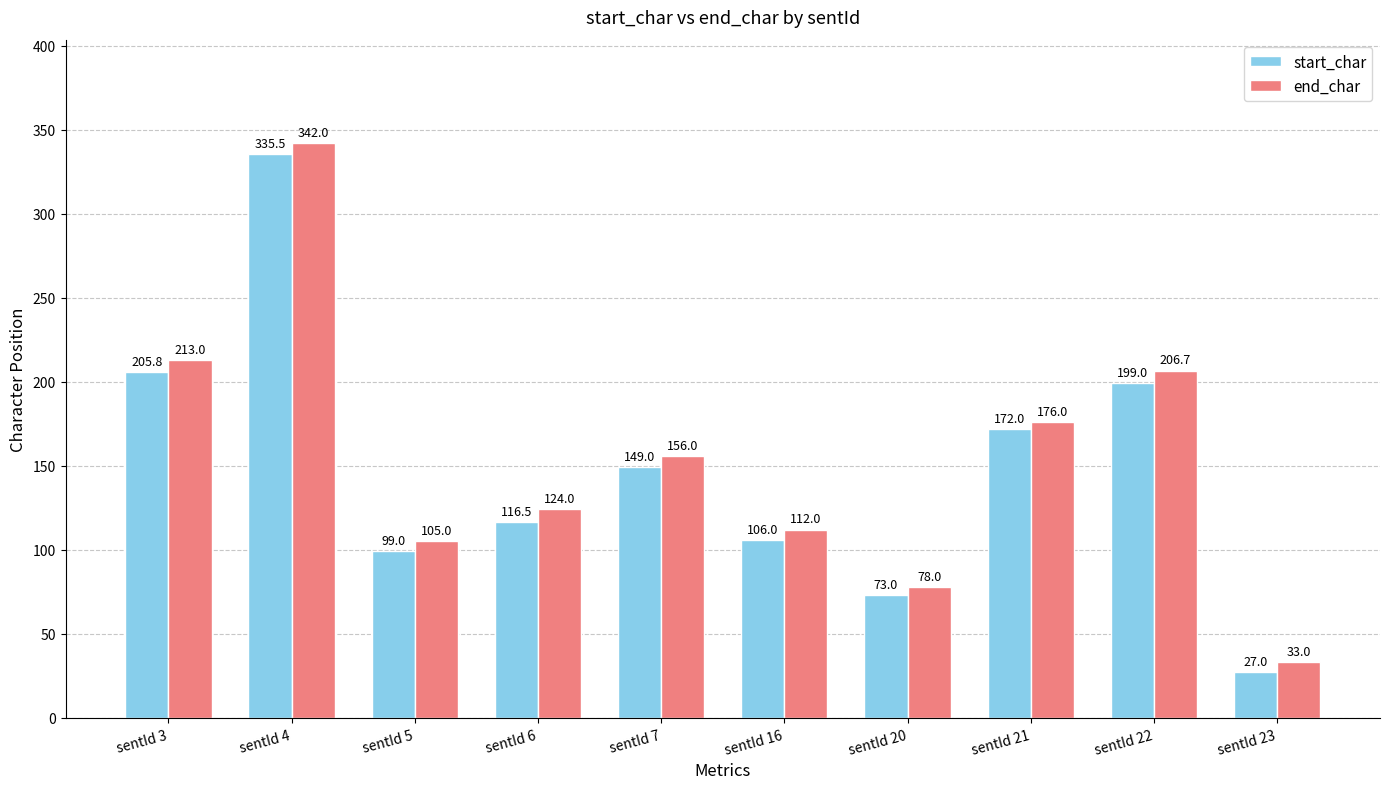

Which series has the widest spread of values?

end_char